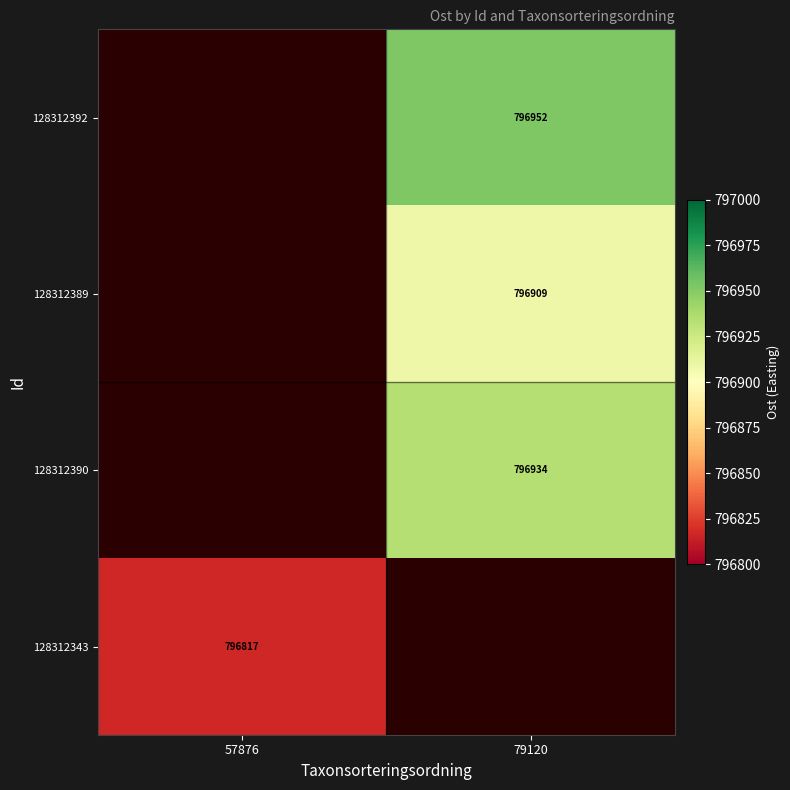

True or false: 128312392 has a value of 470956.4 at 79120.

False